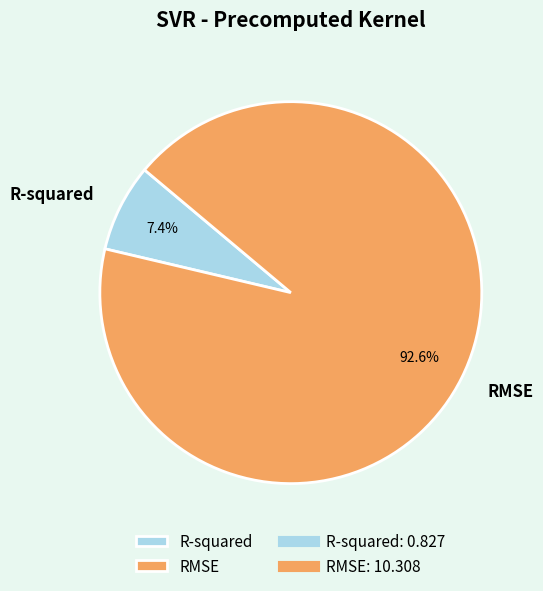

What is the majority slice?

RMSE